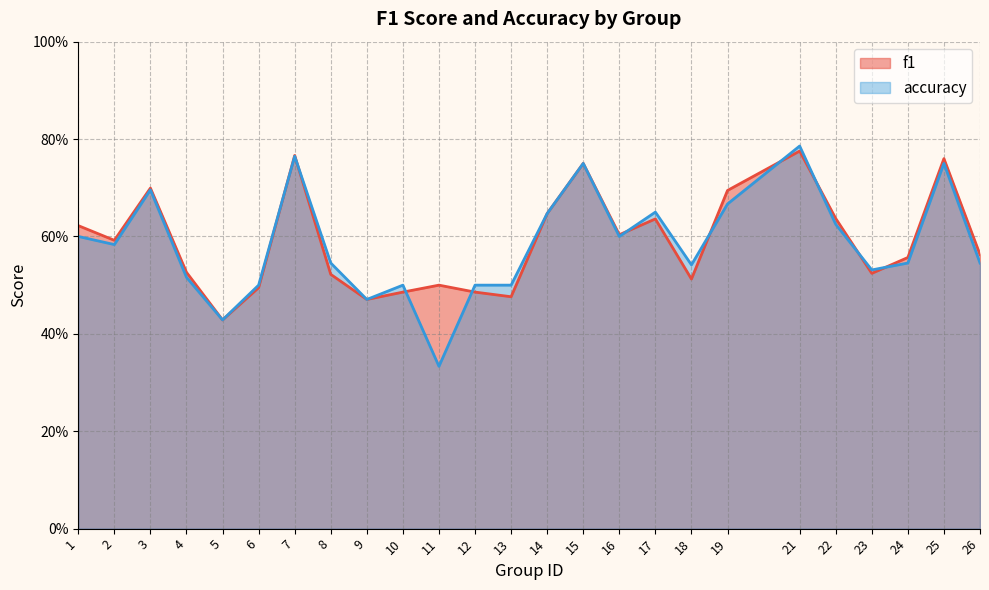

Which category has the highest value in the accuracy series?

21